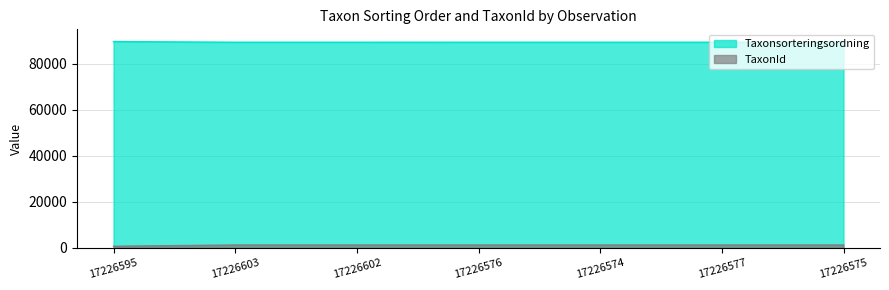

Count the number of data series in this chart.

2